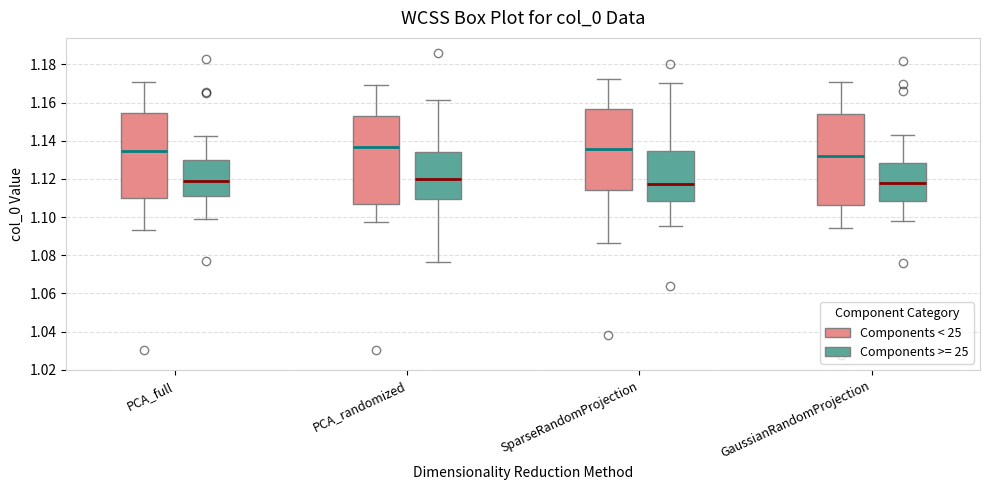

Reading left to right, read every box against the y-axis: the position of its median line, the range the box covers, and the ends of its whiskers. The values are not printed on the chart, so give them approximately, as read against the axis.

PCA_full (Components < 25): median 1.134, box 1.110 to 1.154, whiskers 1.094 to 1.170
PCA_full (Components >= 25): median 1.118, box 1.110 to 1.130, whiskers 1.098 to 1.142
PCA_randomized (Components < 25): median 1.136, box 1.108 to 1.152, whiskers 1.098 to 1.170
PCA_randomized (Components >= 25): median 1.120, box 1.110 to 1.134, whiskers 1.076 to 1.162
SparseRandomProjection (Components < 25): median 1.136, box 1.114 to 1.156, whiskers 1.086 to 1.172
SparseRandomProjection (Components >= 25): median 1.118, box 1.108 to 1.134, whiskers 1.096 to 1.170
GaussianRandomProjection (Components < 25): median 1.132, box 1.106 to 1.154, whiskers 1.094 to 1.170
GaussianRandomProjection (Components >= 25): median 1.118, box 1.108 to 1.128, whiskers 1.098 to 1.144